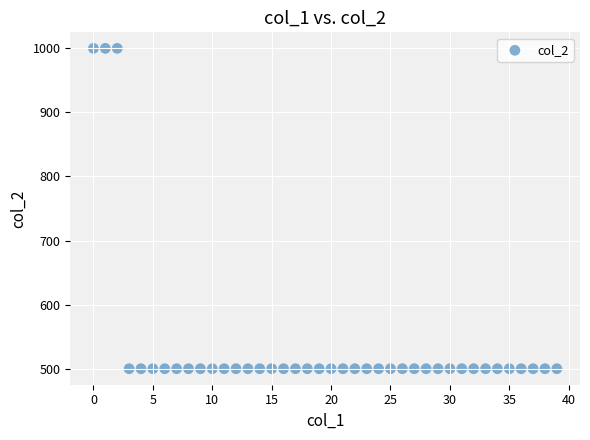

What is the range of Y values (max minus min)?

500